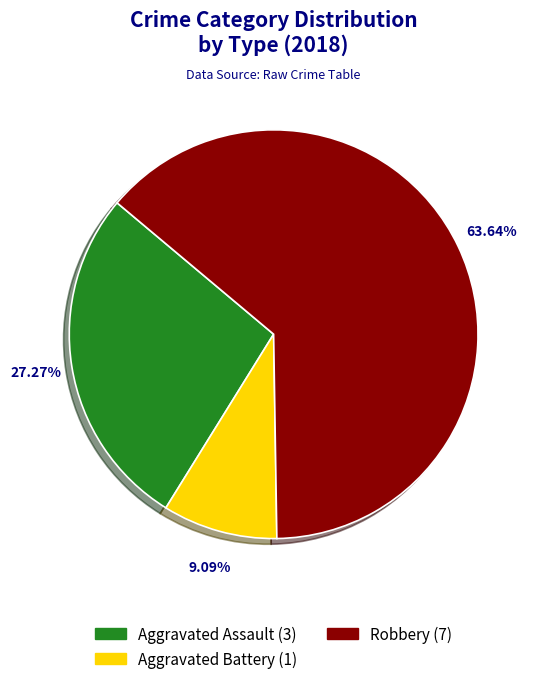

Does any single category account for the majority?

Yes